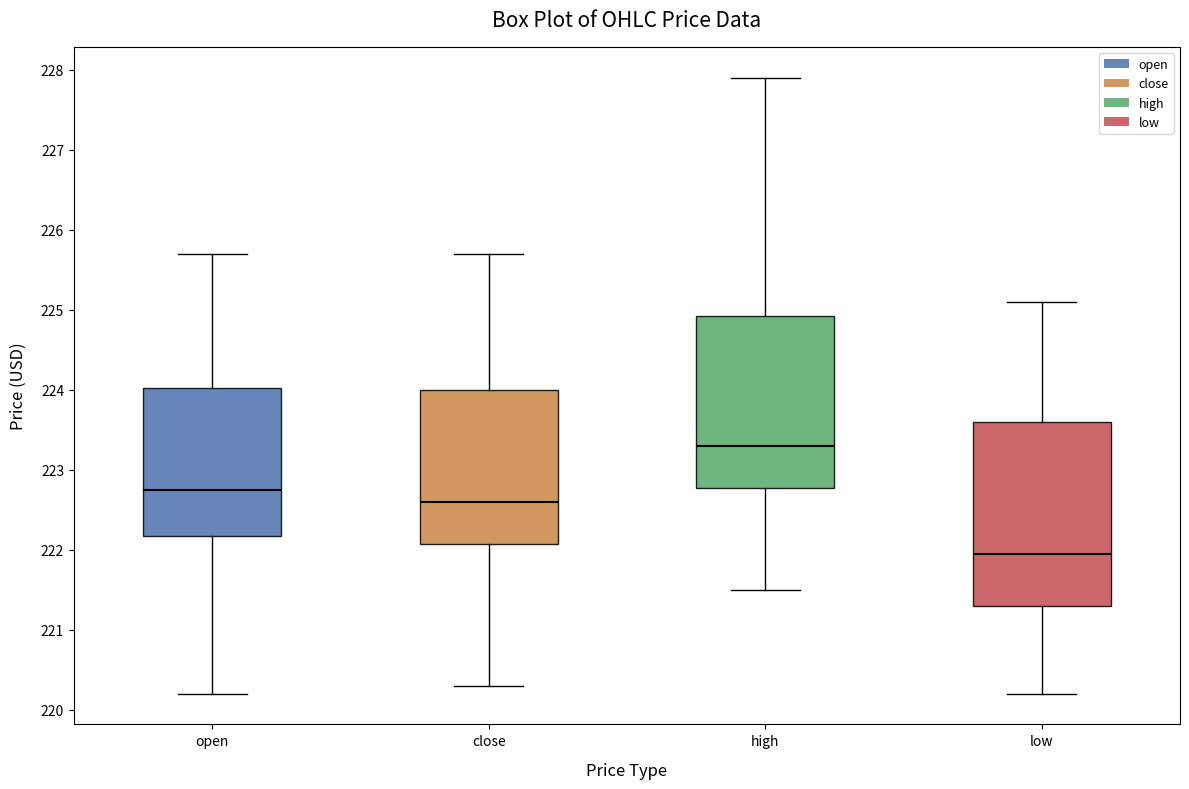

Where is the upper edge of the box for open on the y-axis? The values are not printed on the chart, so give them approximately, as read against the axis.

224.0